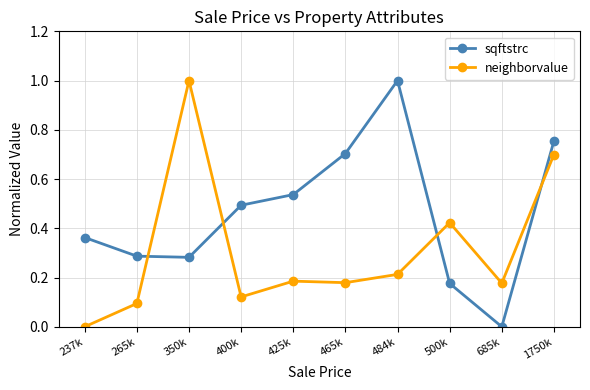

Is it true that sqftstrc equals 0.5 at 425k?

True